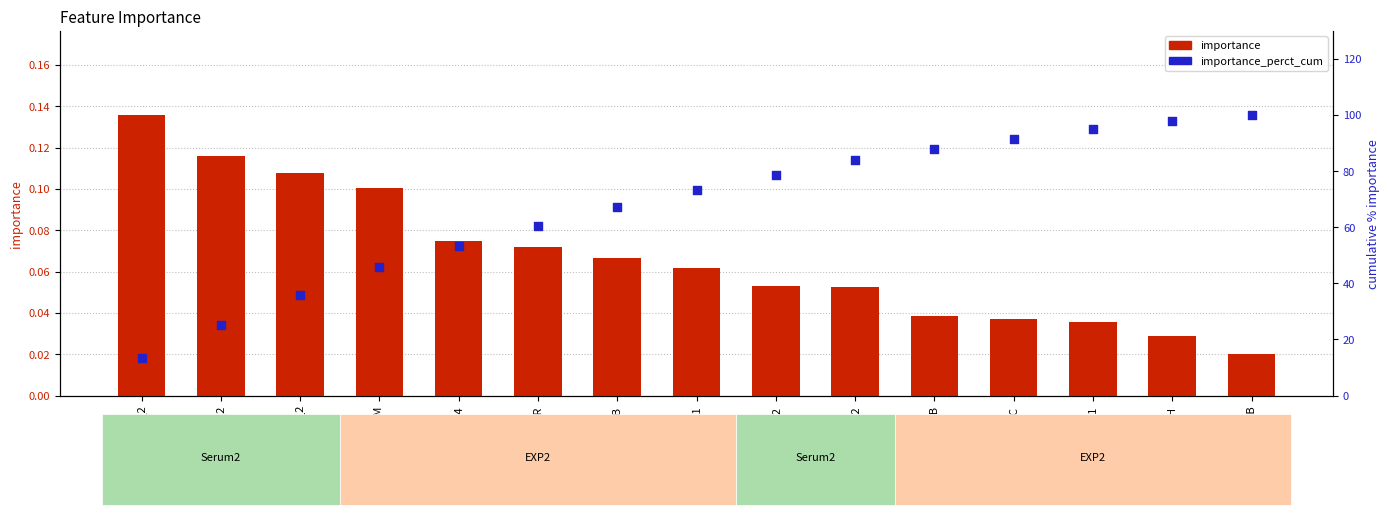

What are all the series names shown in the legend?

importance, importance_perct_cum